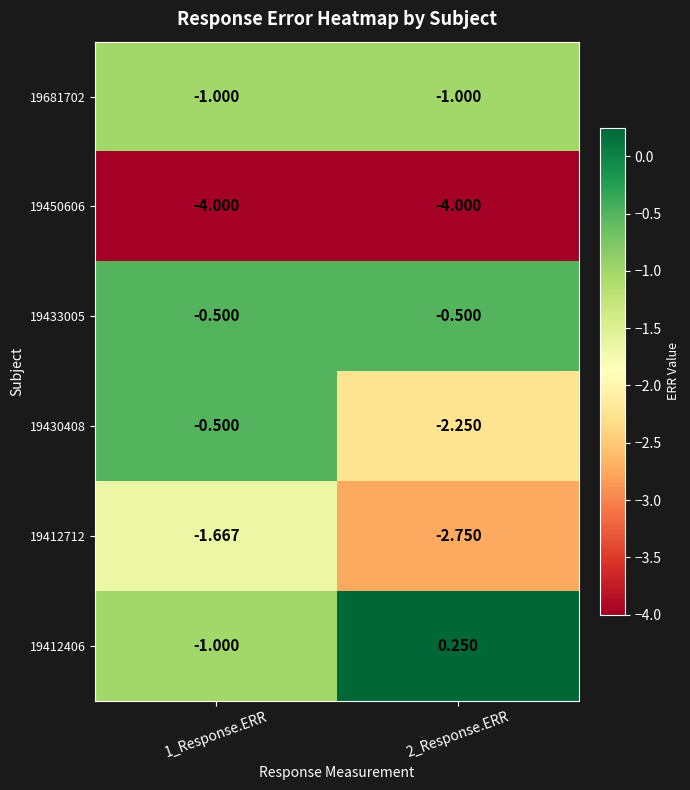

Is the value of 19681702 at 1_Response.ERR greater than the value of 19412712 at 2_Response.ERR?

Yes